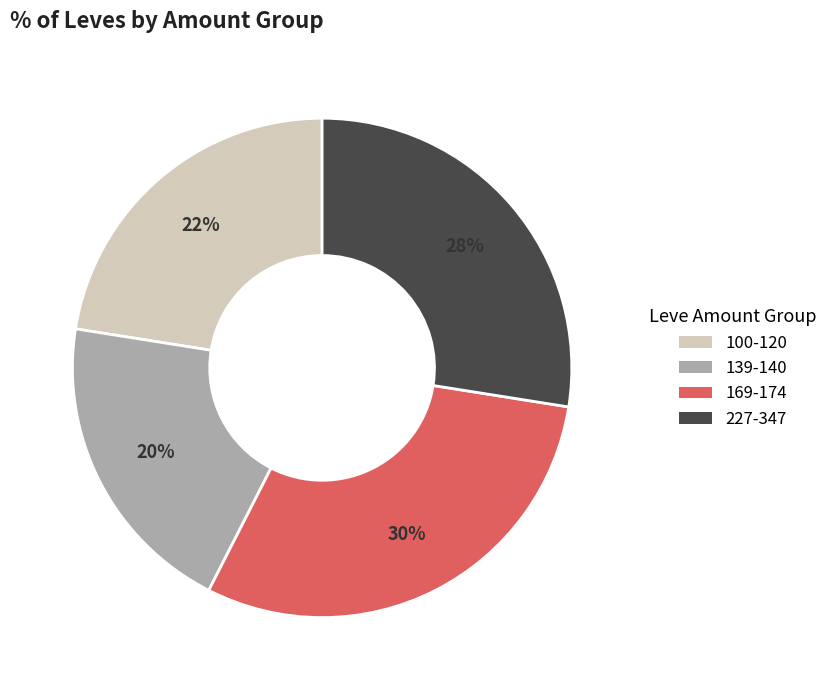

Is it true that 169-174 is 30% of the pie?

True